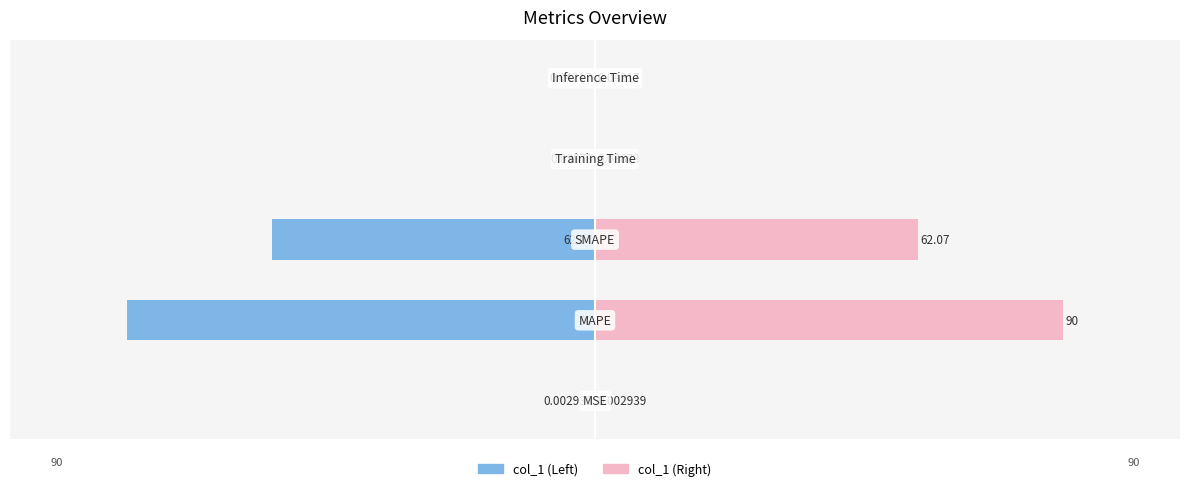

What is the average value of the col_1 (right) series?

30.4